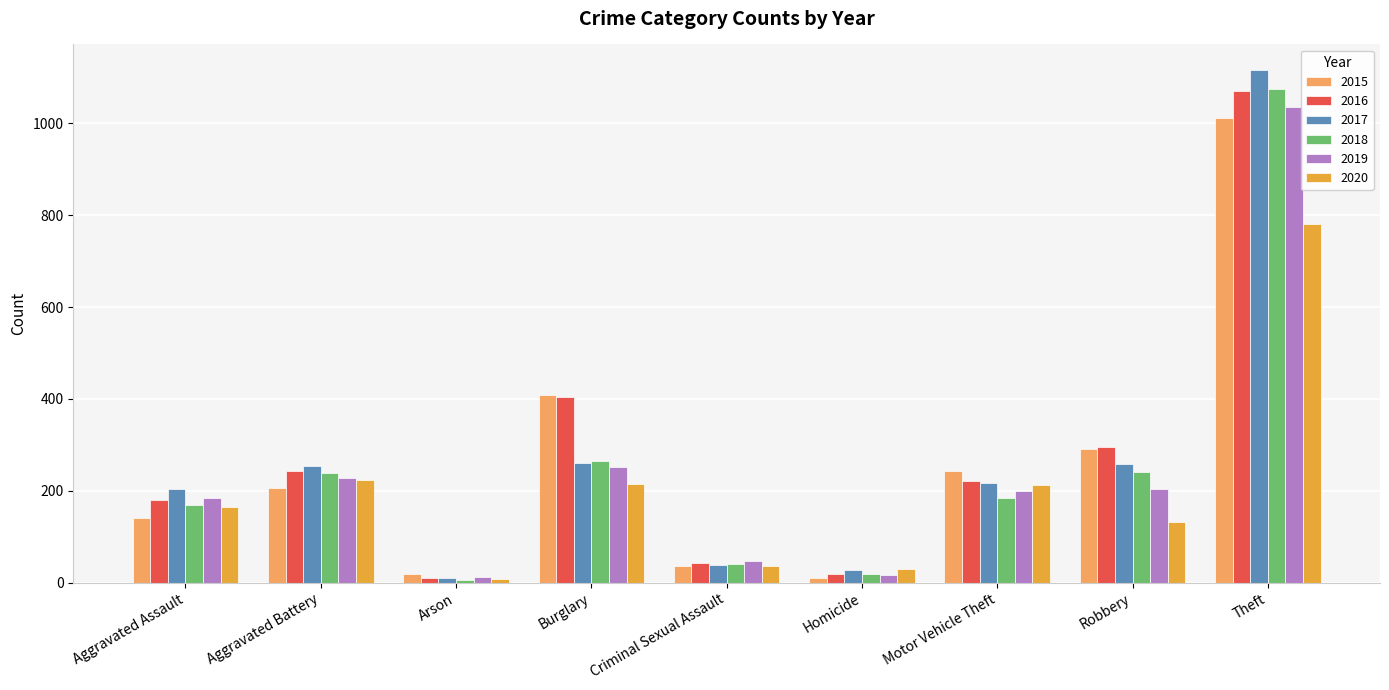

What is the sum of all 2020 values?

1801